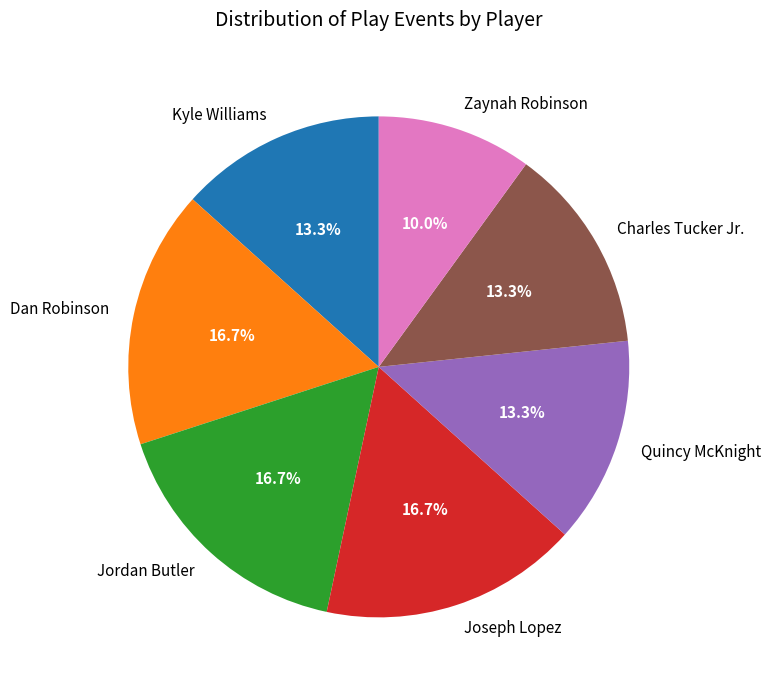

To the nearest percent, what is the average slice percentage?

14%